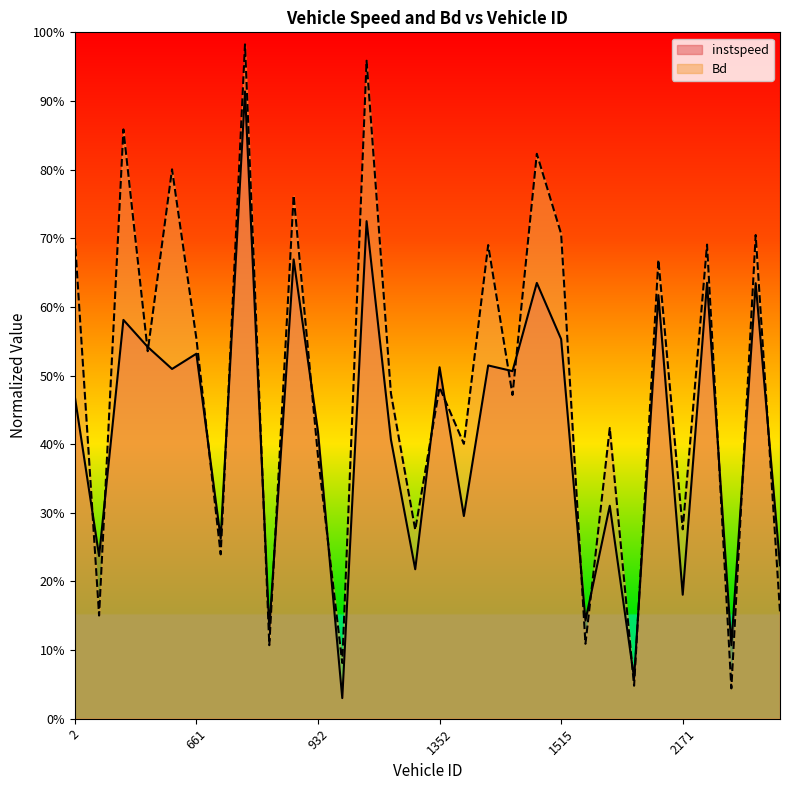

Rank the categories by instspeed value from highest to lowest.

682.0, 934.0, 923.0, 2172.0, 1507.0, 2177.0, 2170.0, 16.0, 1515.0, 23.0, 661.0, 1361.0, 1352.0, 161.0, 1366.0, 2.0, 932.0, 1205.0, 2005.0, 1354.0, 667.0, 3.0, 2195.0, 1210.0, 2171.0, 1762.0, 692.0, 2174.0, 2168.0, 933.0